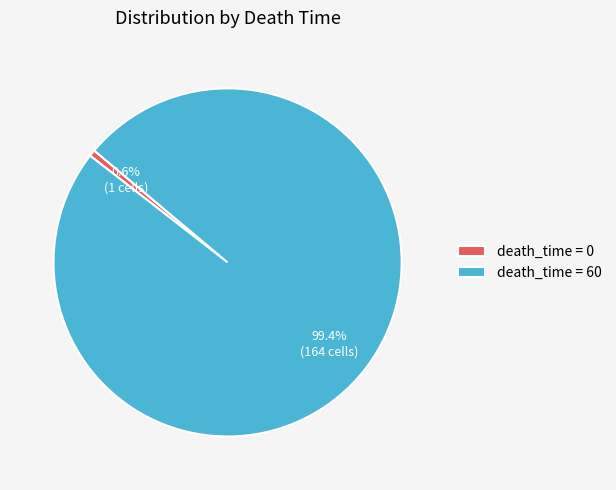

How many segments does this pie chart have?

2